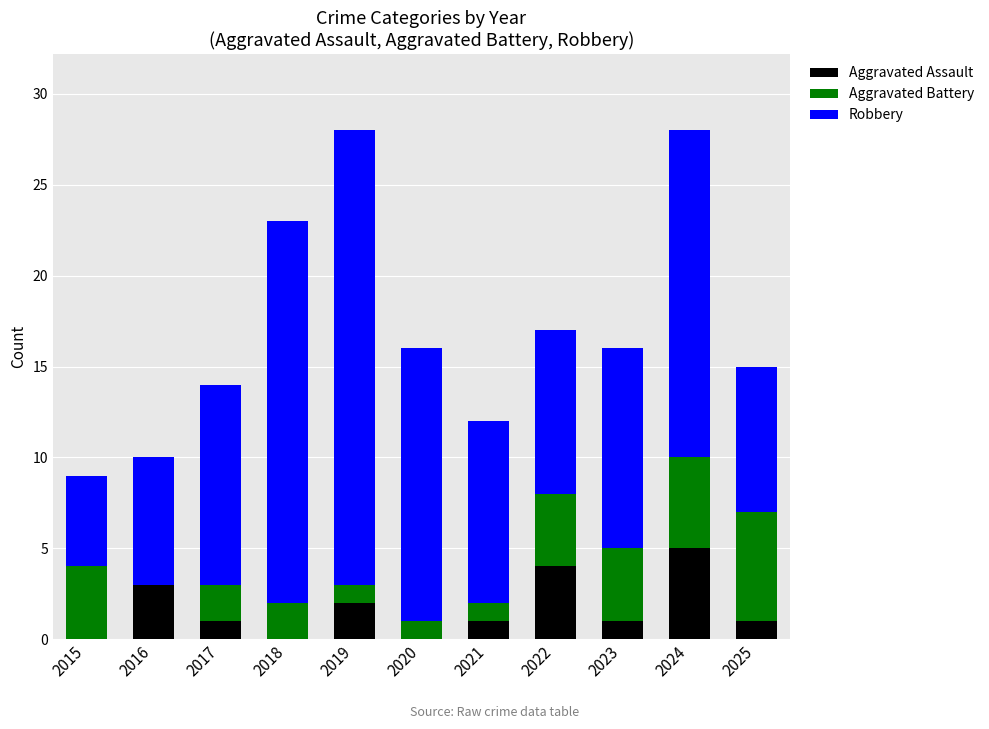

Count the number of categories in the chart.

11